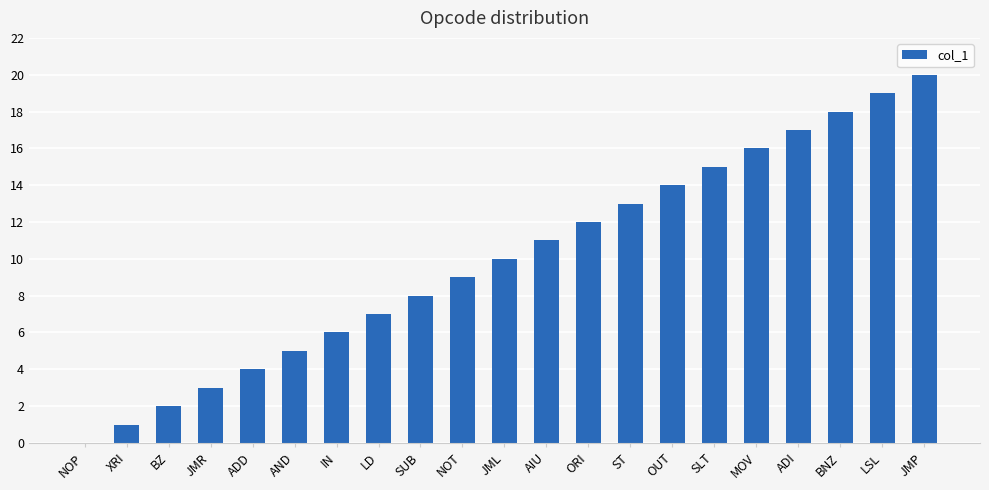

Which has a higher value, ADD or LD?

LD